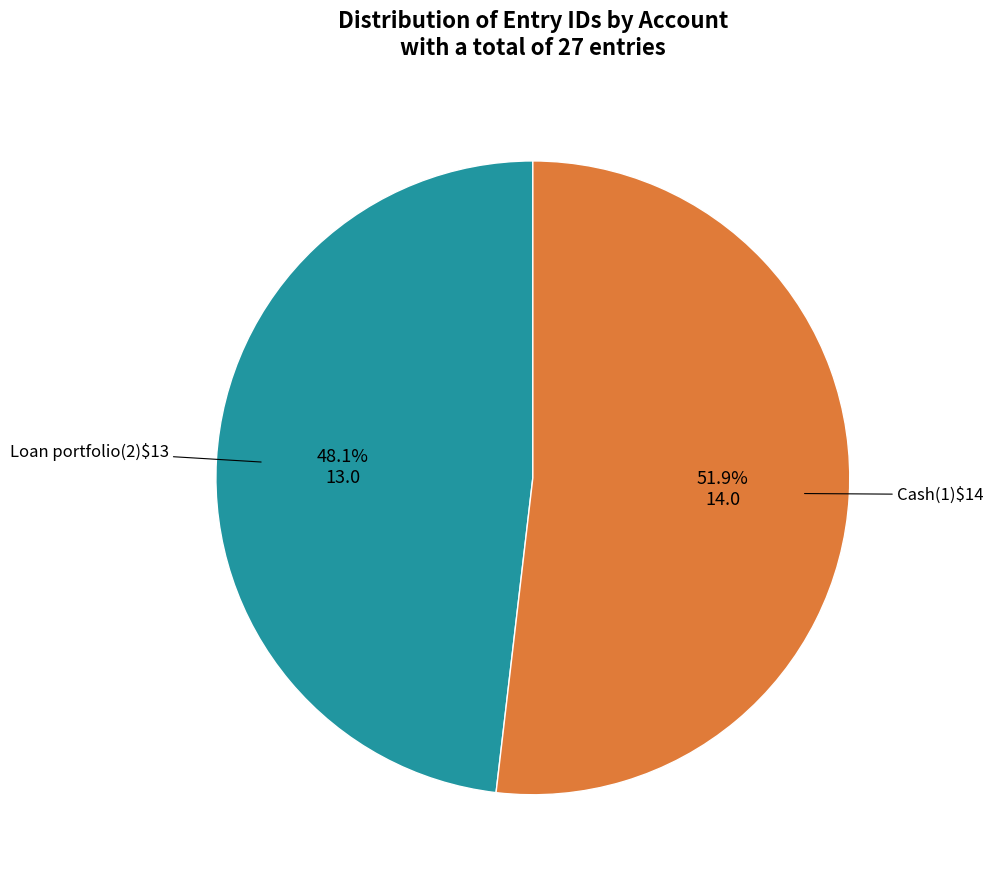

Does any single category account for the majority?

Yes